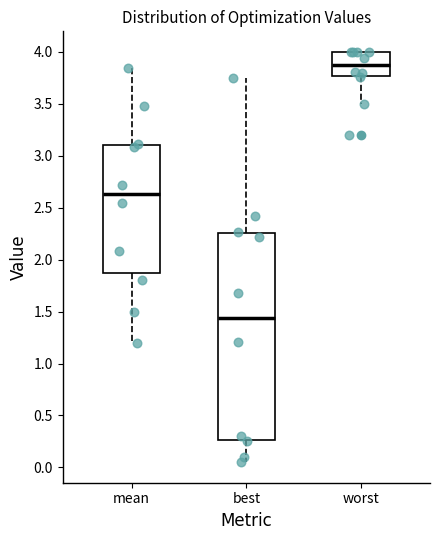

Reading left to right, transcribe this box plot: for each box, give where its median line is, the range the box spans, and where its two whiskers end, as read against the y-axis. The values are not printed on the chart, so give them approximately, as read against the axis.

mean: median 2.65, box 1.85 to 3.10, whiskers 1.20 to 3.85
best: median 1.45, box 0.25 to 2.25, whiskers 0.05 to 3.75
worst: median 3.85, box 3.75 to 4.00, whiskers 3.50 to 4.00